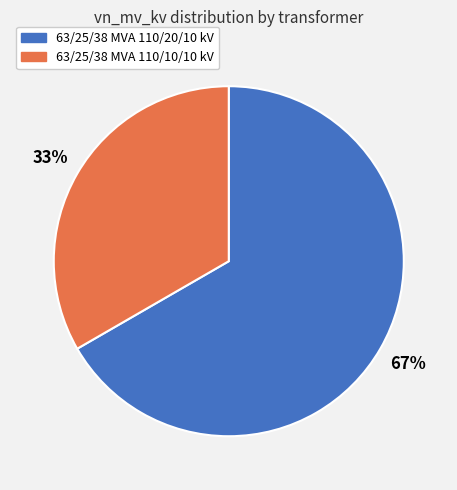

Approximately how many times larger is the value at 63/25/38 MVA 110/20/10 kV compared to 63/25/38 MVA 110/10/10 kV?

2.0